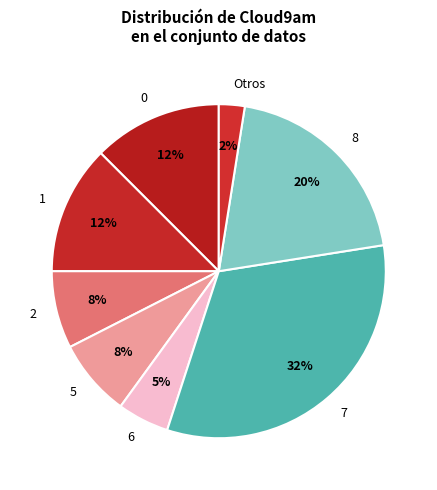

Is there a majority slice in this chart?

No